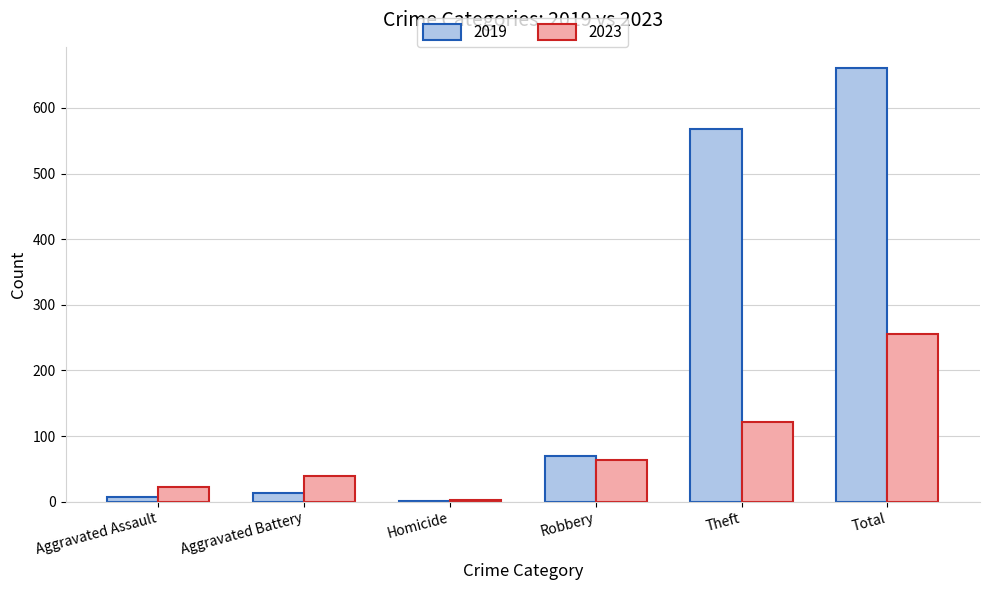

The value of 2019 at Total is 169. True or false?

False